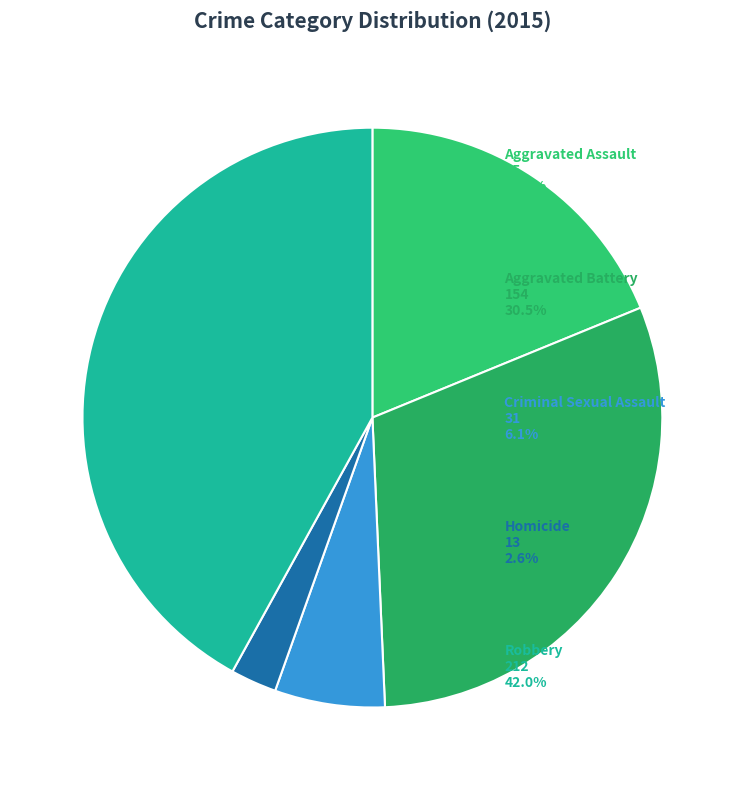

How many slices are in this pie chart?

5